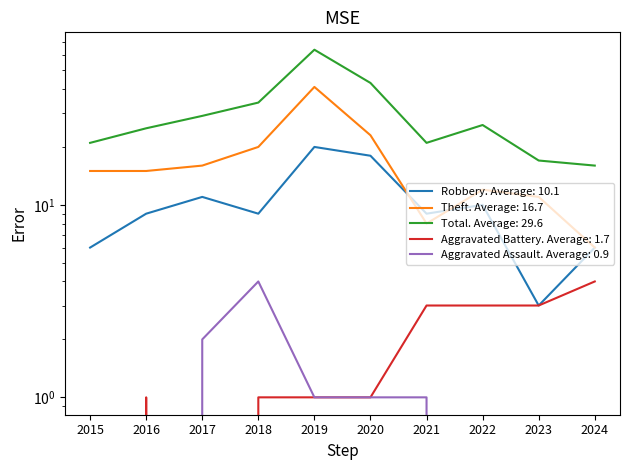

What is the difference between the second highest and minimum values in the Aggravated Assault series?

2